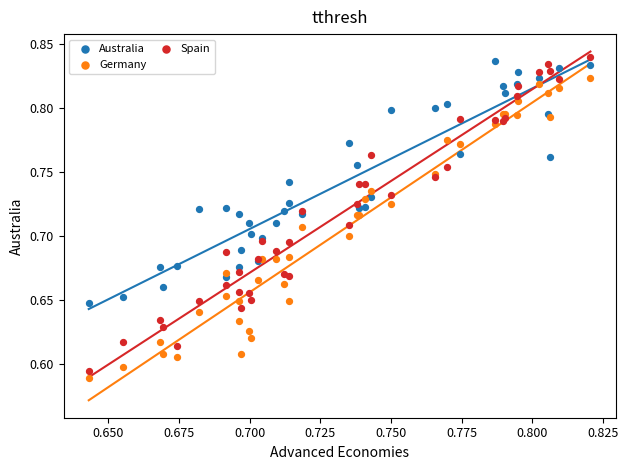

Which series has the widest spread of Y values?

Spain